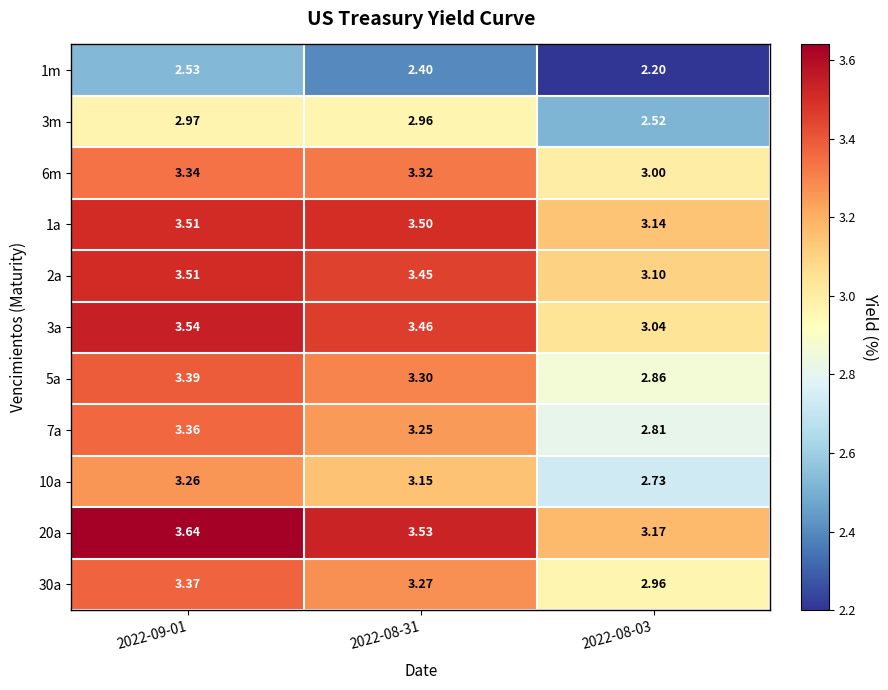

Is the value of 1a at 2022-08-31 greater than the value of 2a at 2022-09-01?

No